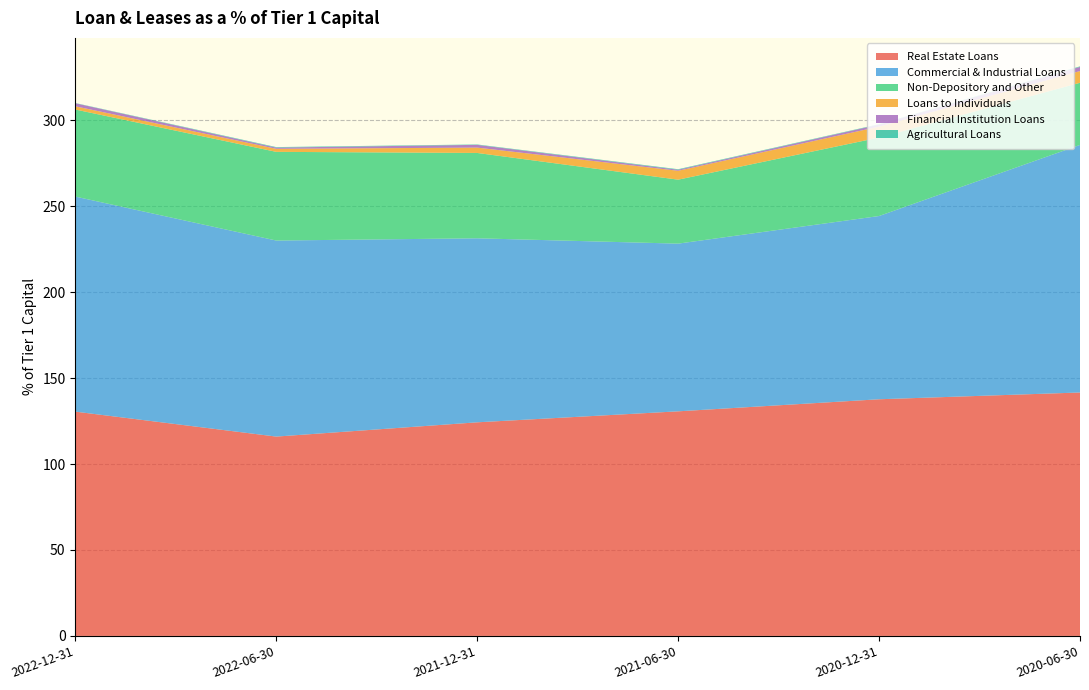

Reading right to left, list all the values displayed in this chart.

Real Estate Loans: 2020-06-30=141.6	2020-12-31=137.7	2021-06-30=130.7	2021-12-31=124.3	2022-06-30=116.0	2022-12-31=130.5
Commercial & Industrial Loans: 2020-06-30=144.0	2020-12-31=106.6	2021-06-30=97.6	2021-12-31=107.0	2022-06-30=114.0	2022-12-31=125.1
Non-Depository and Other: 2020-06-30=36.1	2020-12-31=45.6	2021-06-30=37.2	2021-12-31=49.6	2022-06-30=51.6	2022-12-31=50.6
Loans to Individuals: 2020-06-30=6.8	2020-12-31=6.3	2021-06-30=5.2	2021-12-31=3.1	2022-06-30=1.8	2022-12-31=1.9
Financial Institution Loans: 2020-06-30=2.4	2020-12-31=1.2	2021-06-30=0.6	2021-12-31=1.6	2022-06-30=0.7	2022-12-31=1.8
Agricultural Loans: 2020-06-30=0.3	2020-12-31=0.2	2021-06-30=0.3	2021-12-31=0.2	2022-06-30=0.3	2022-12-31=0.1